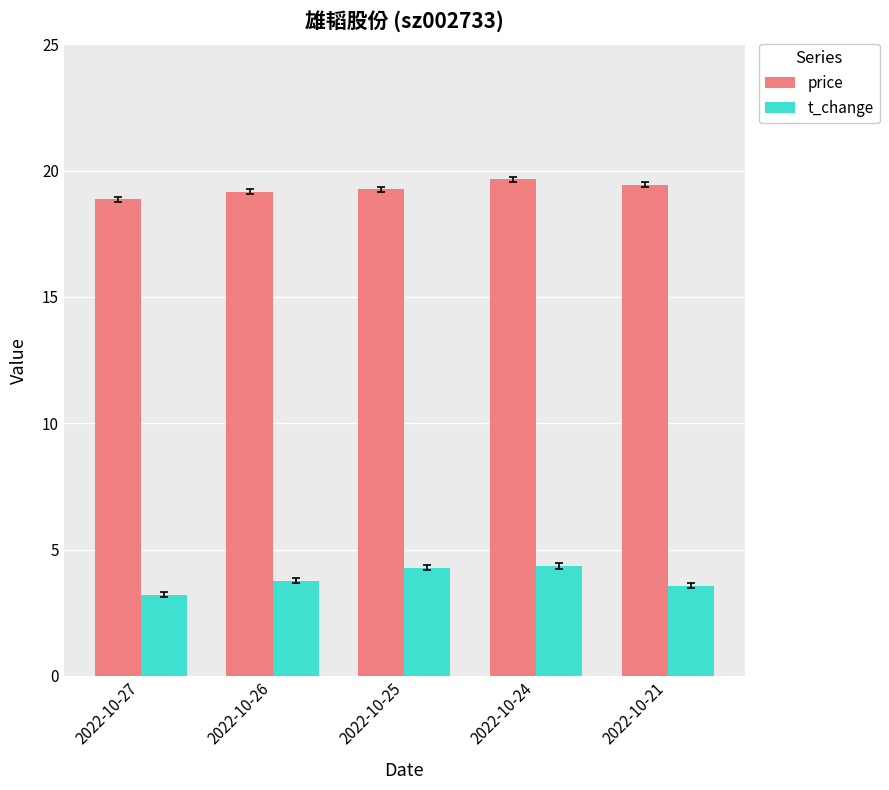

What are all the series names shown in the legend?

price, t_change